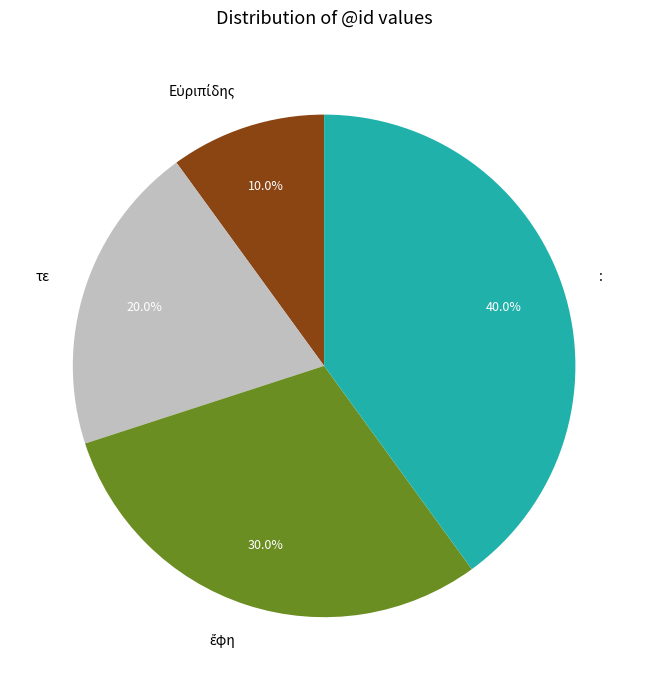

What is the largest slice in the pie chart?

: